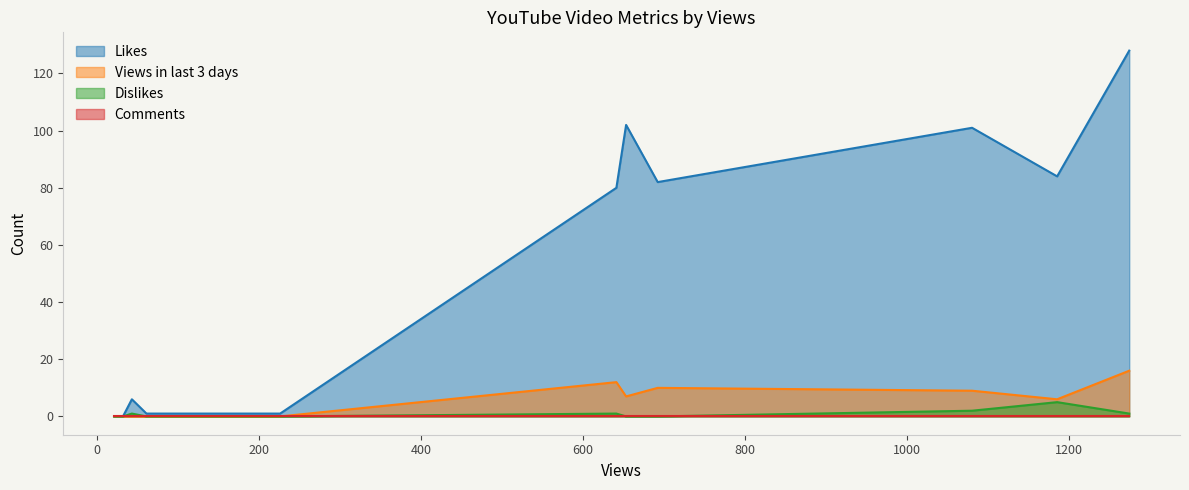

Which series has the largest range (max minus min)?

Likes